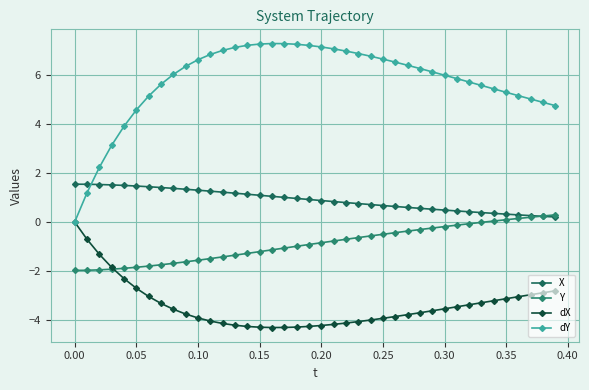

What is the value of the X point at the 12th from the left?

1.3